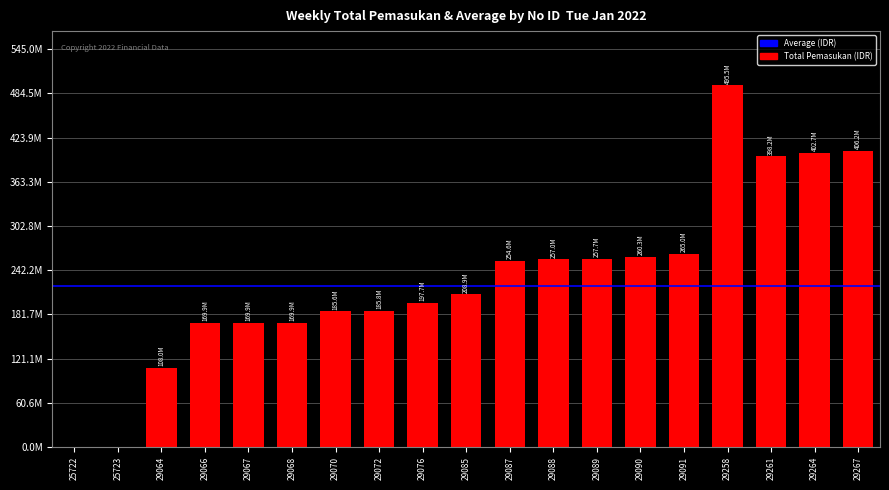

Are the bars horizontal?

No